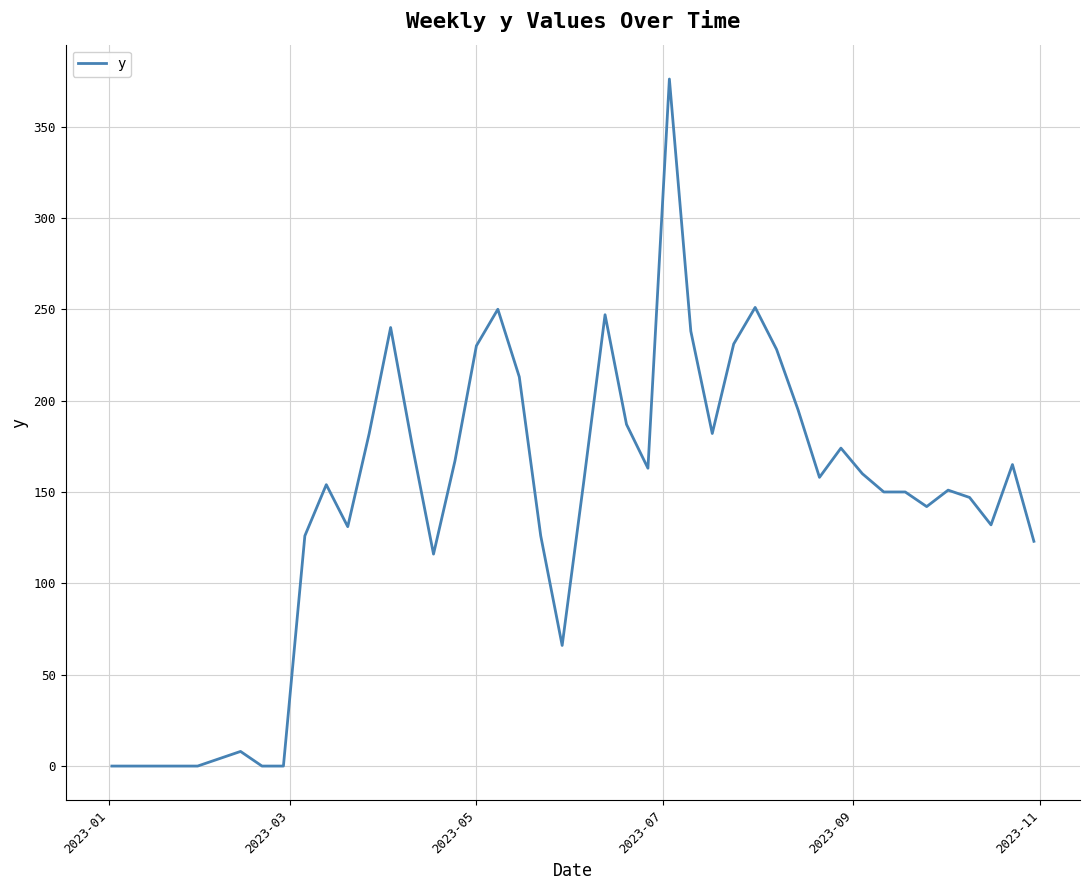

What is the maximum value shown in the chart?

376